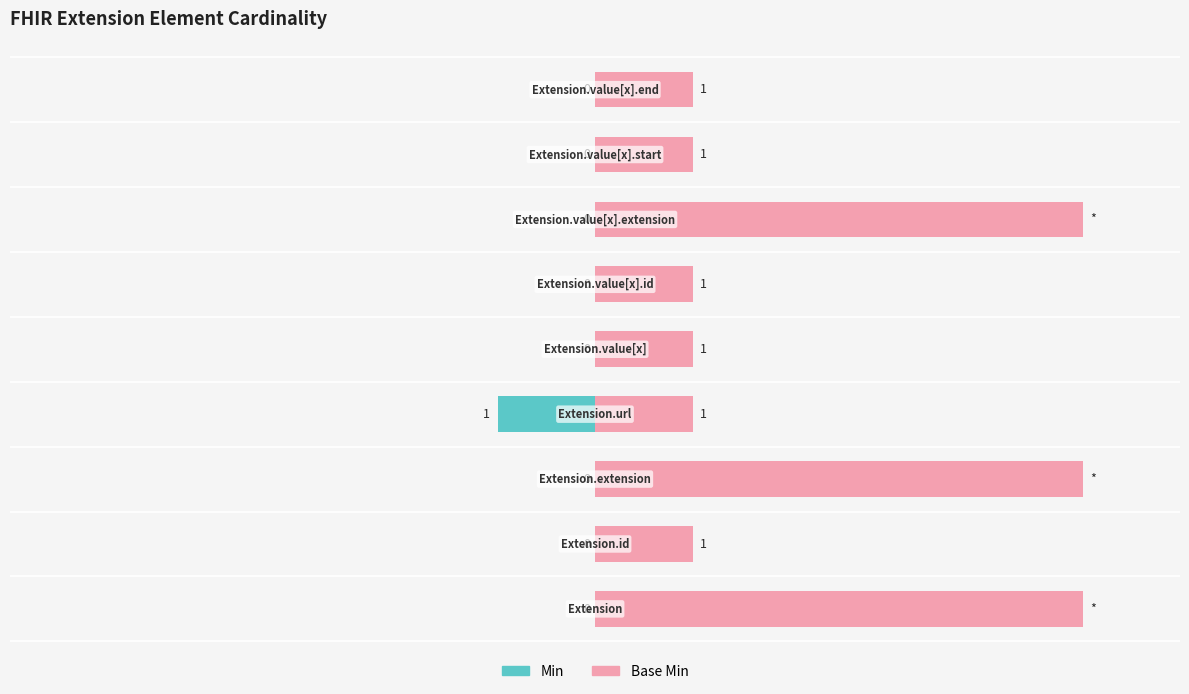

What is the value of the Base Min bar at the 6th from the left?

1